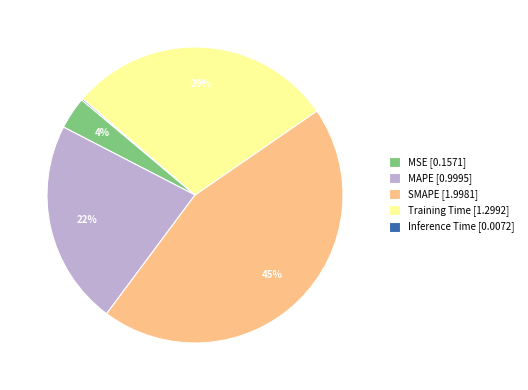

Does any single category account for the majority?

No